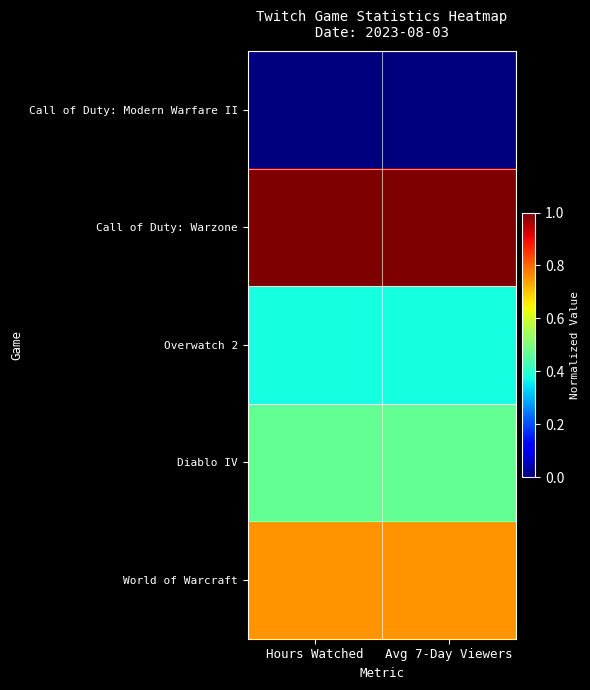

What is the total value across all series at Avg 7-Day Viewers?

2.6